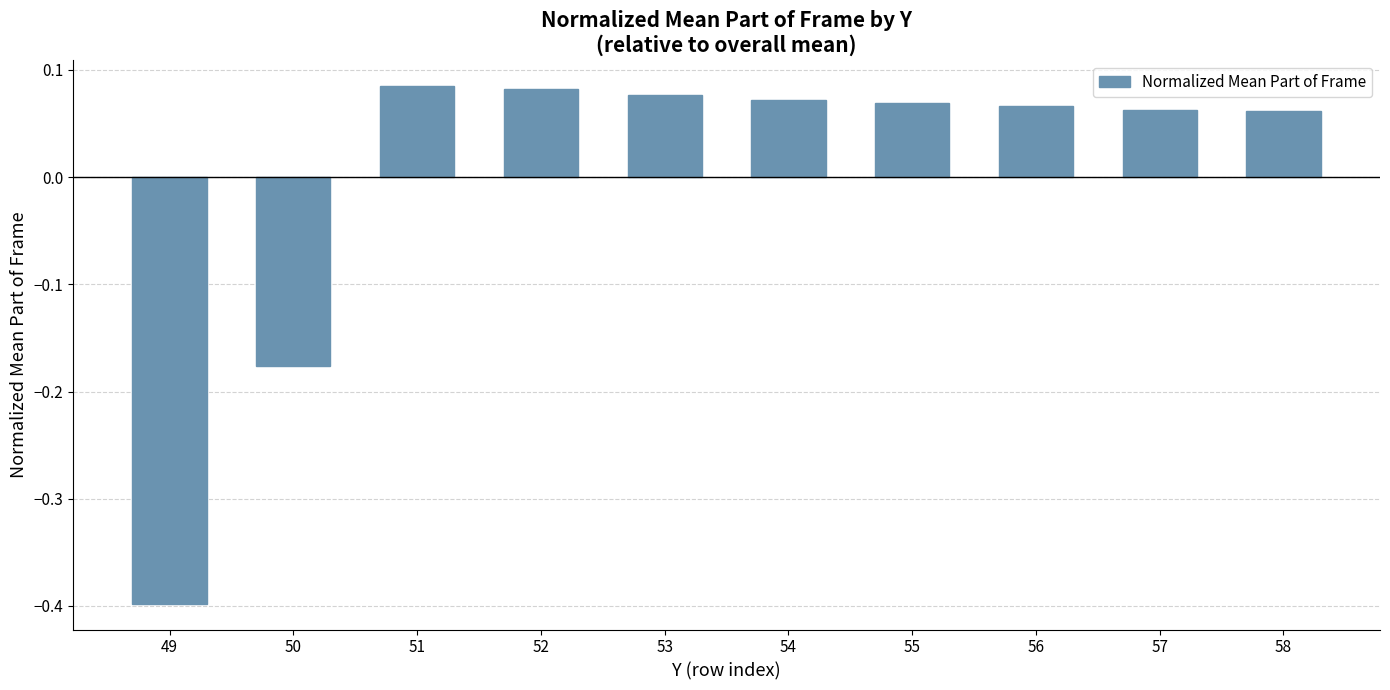

What is the difference between the maximum and minimum values?

0.5